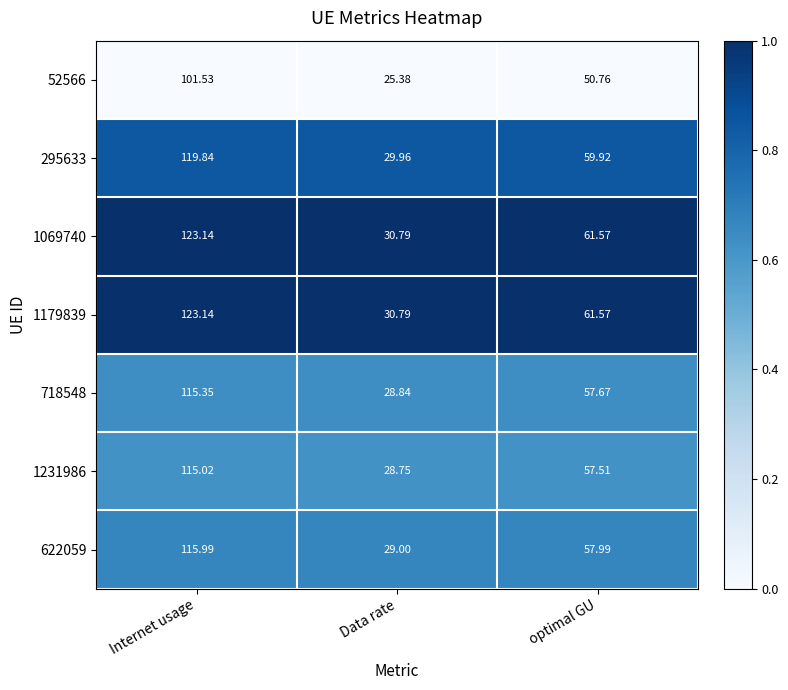

At which category is the sum across all series the highest?

Internet usage